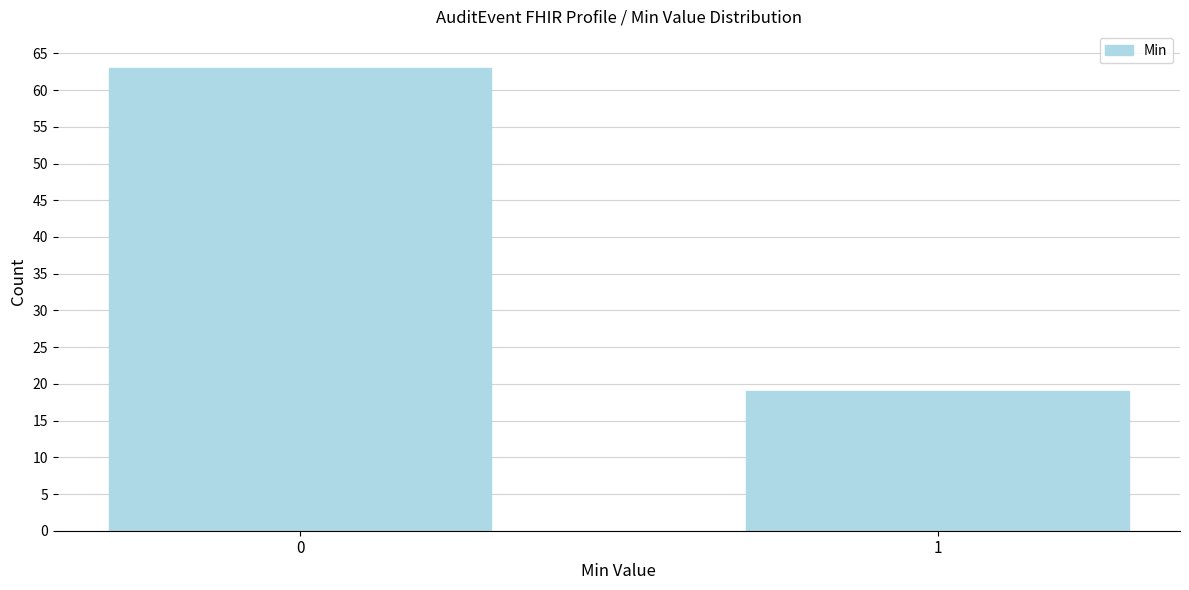

Reading right to left, what are all the values shown in this chart?

1=19	0=63